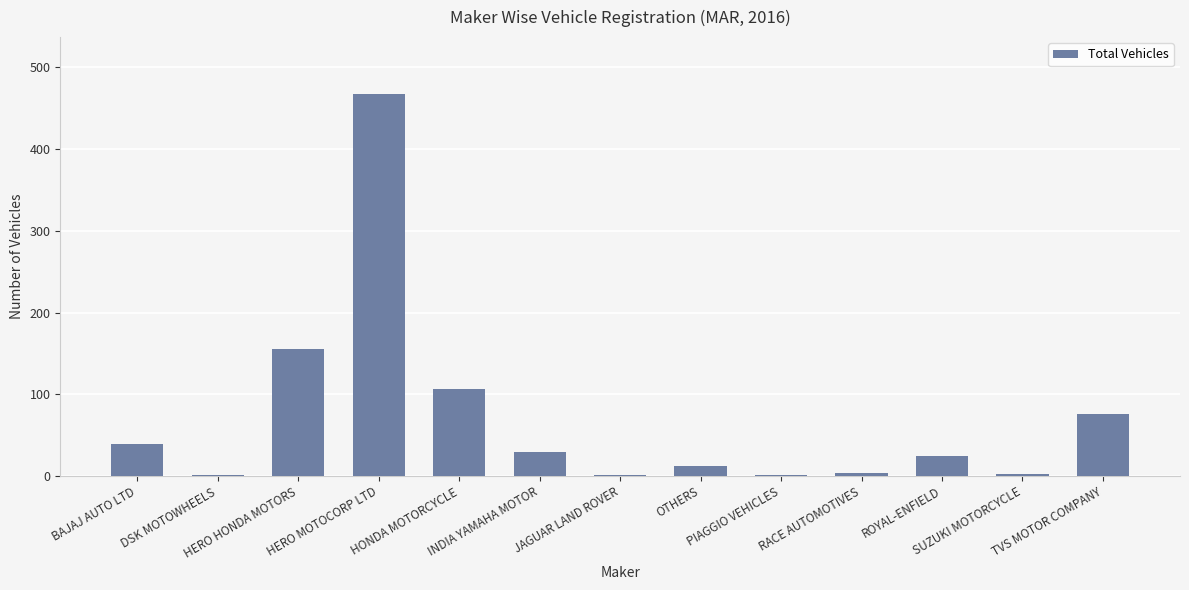

What is the sum of all values?

920